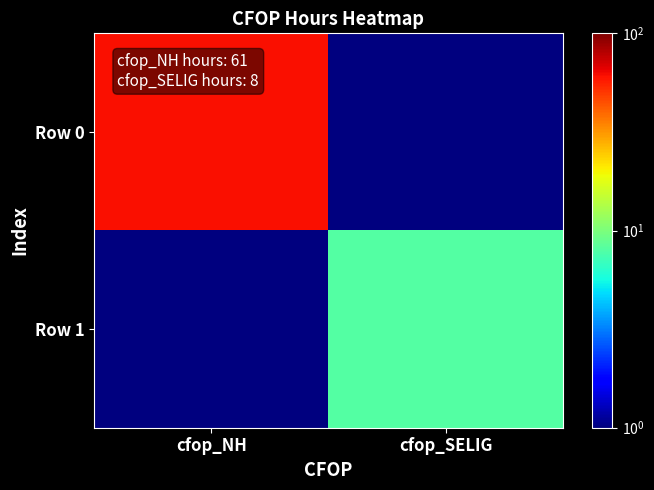

What is the total value across all series at cfop_SELIG?

8.1